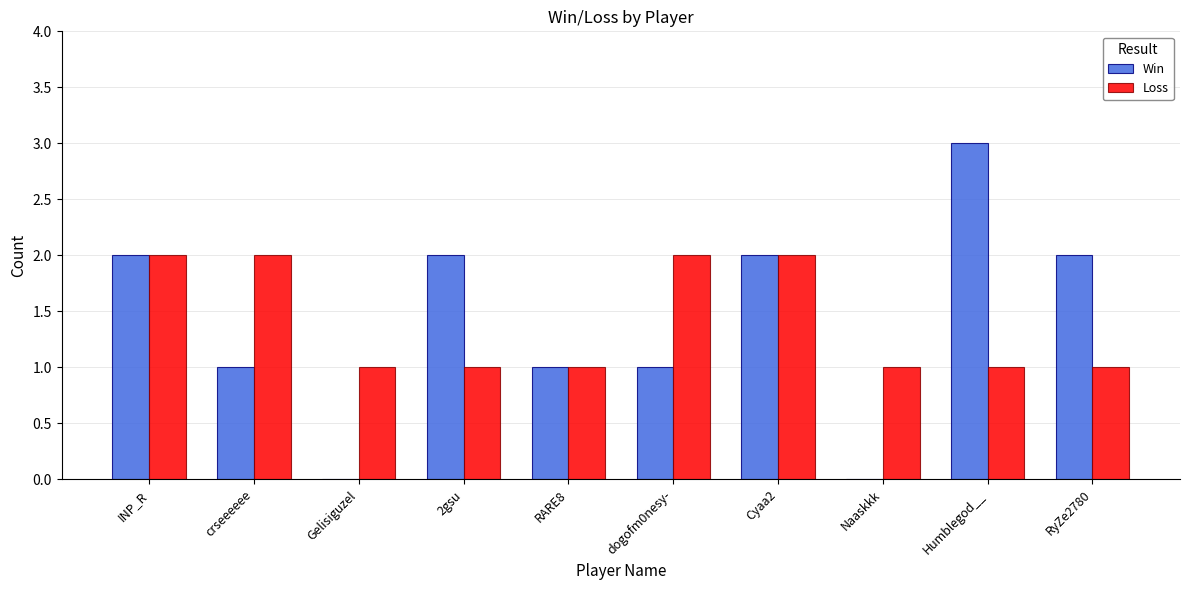

Which label corresponds to the largest value in the chart?

Humblegod__